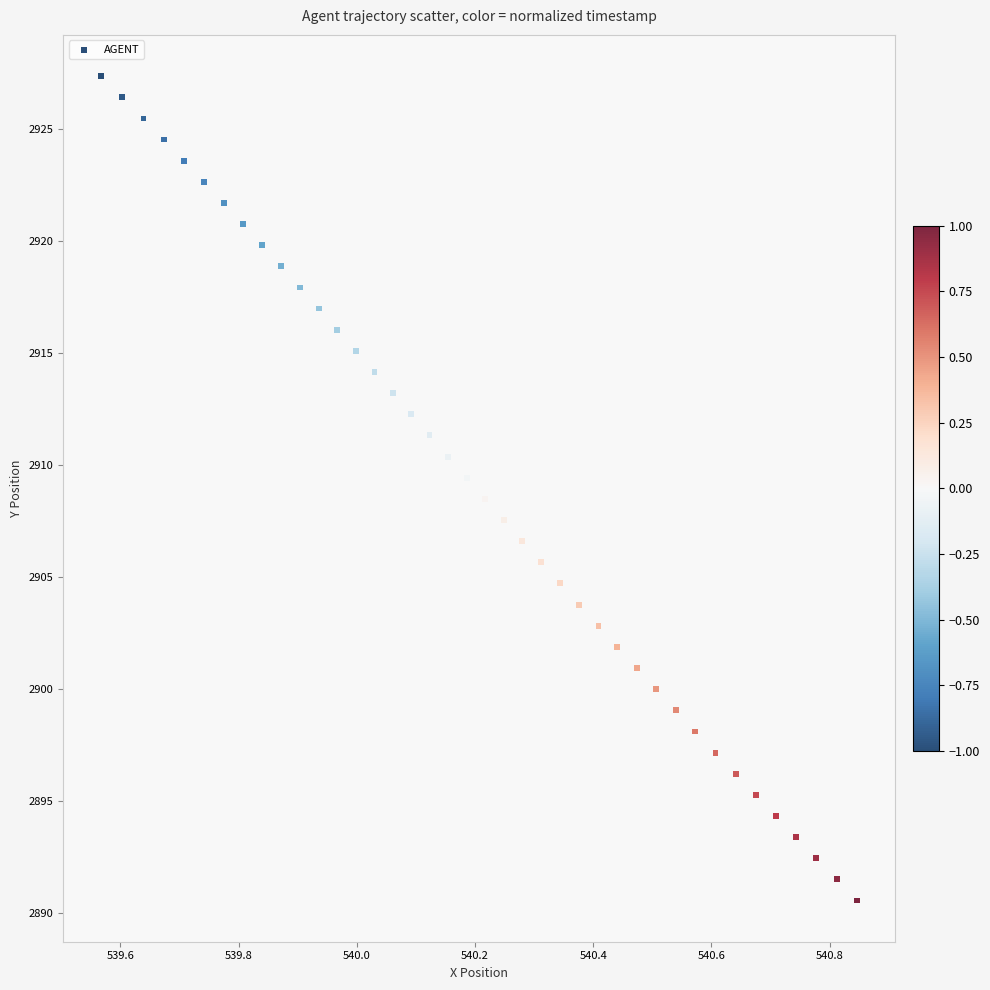

What is the range of Y values (max minus min)?

36.8